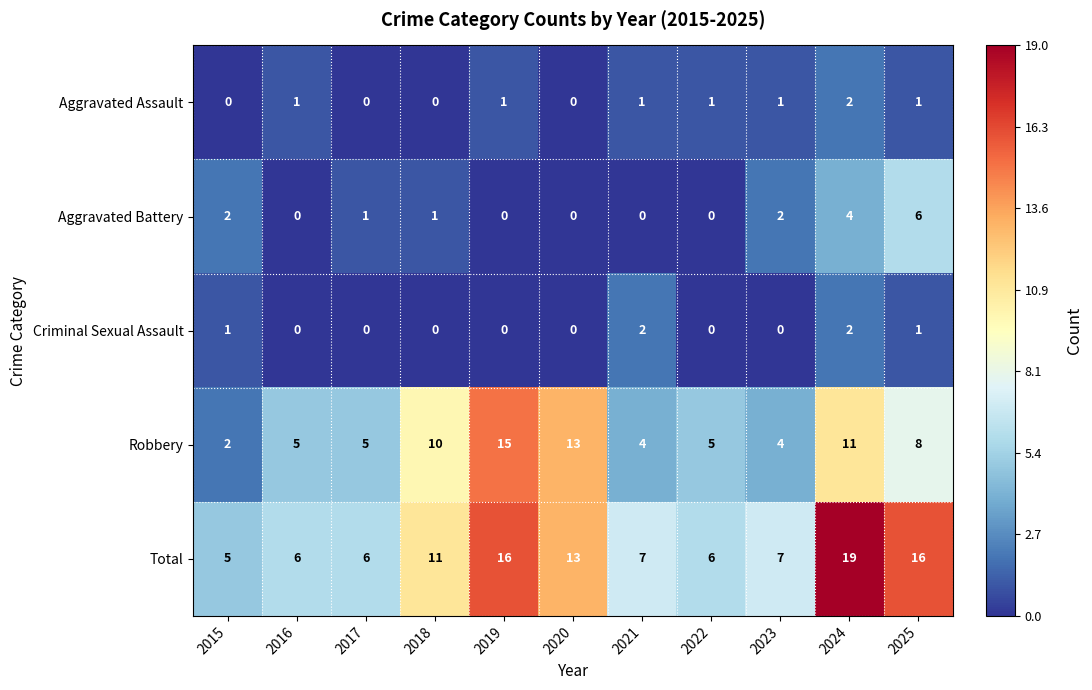

The value of Total at 2017 is 3. True or false?

False